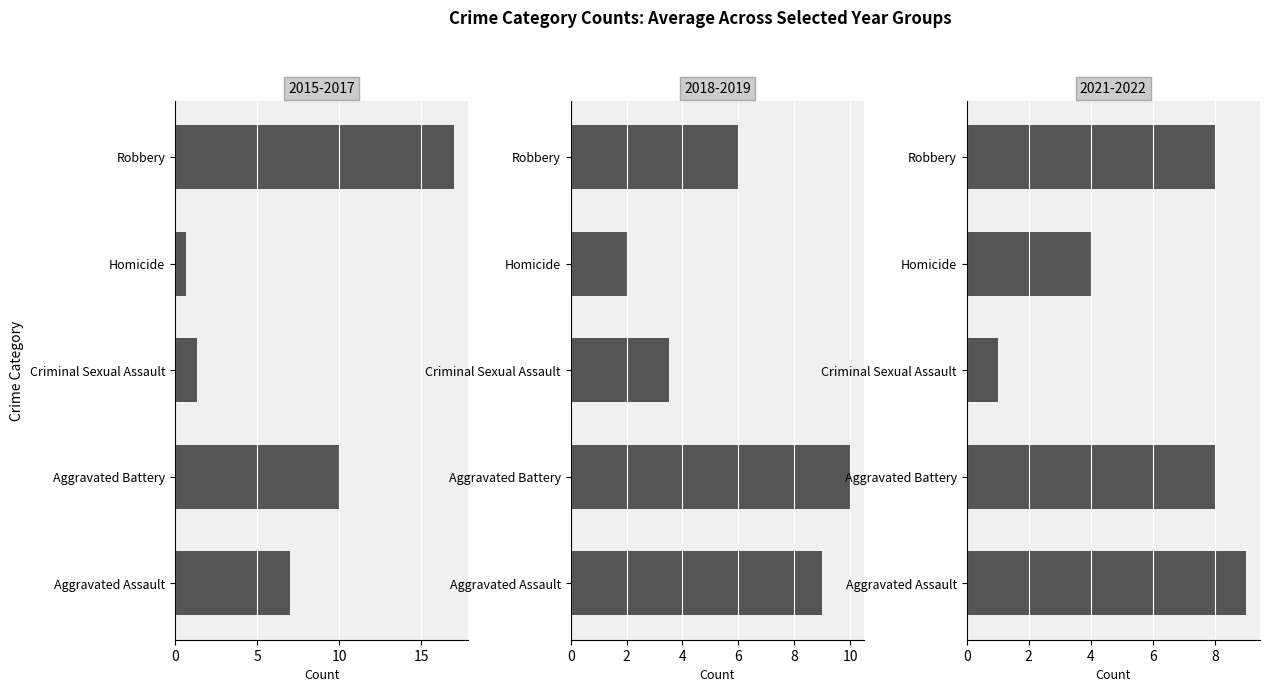

What is the maximum value shown in the chart?

17.0